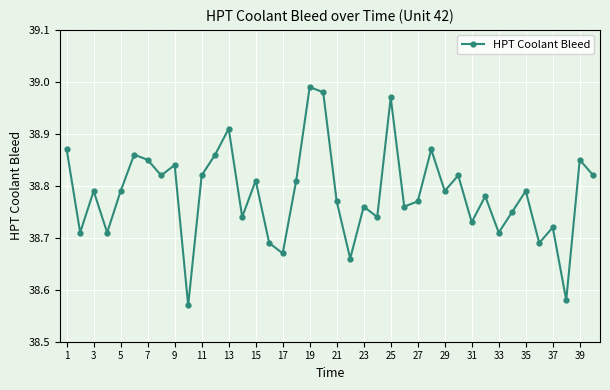

How many points are higher than both their immediate neighbors (excluding endpoints)?

14